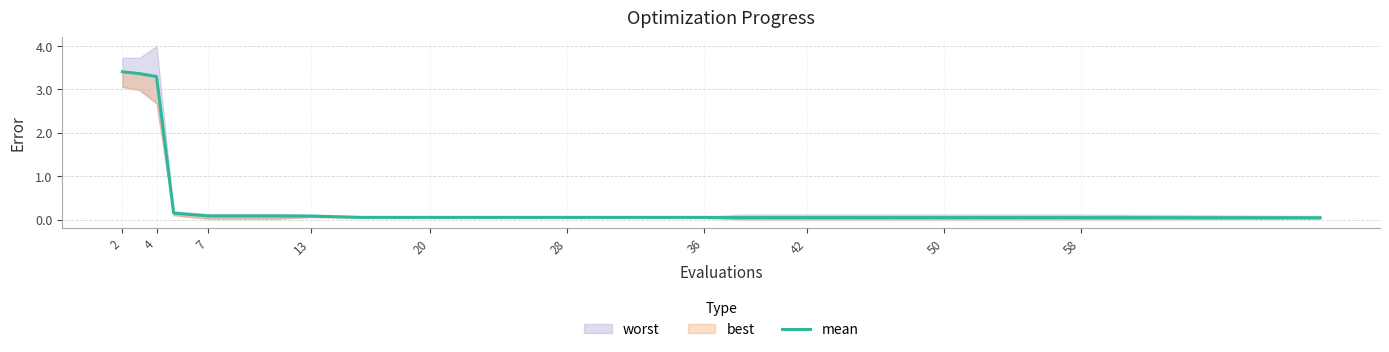

Reading right to left, what are all the values shown in this chart?

0.0	0.0	0.0	0.0	0.0	0.0	0.0	0.0	0.0	0.0	0.0	0.0	0.0	0.1	0.1	0.1	0.1	3.3	3.4	3.4